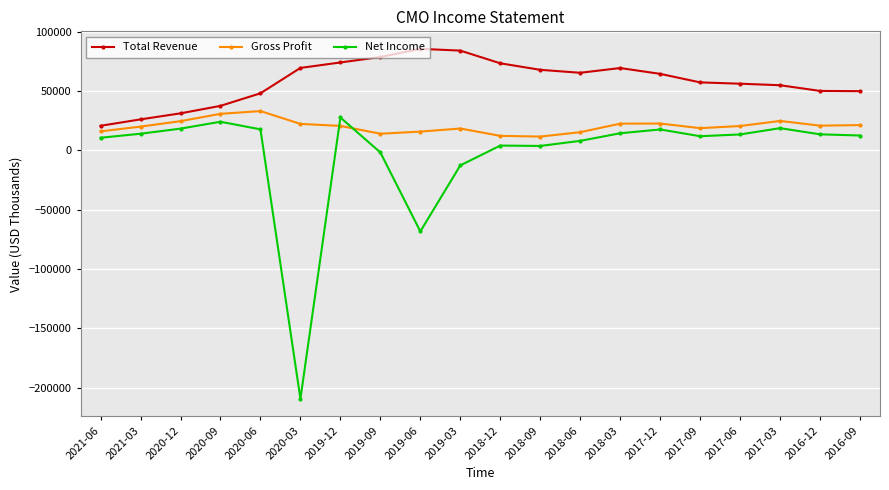

Which series has the widest spread of values?

Net Income